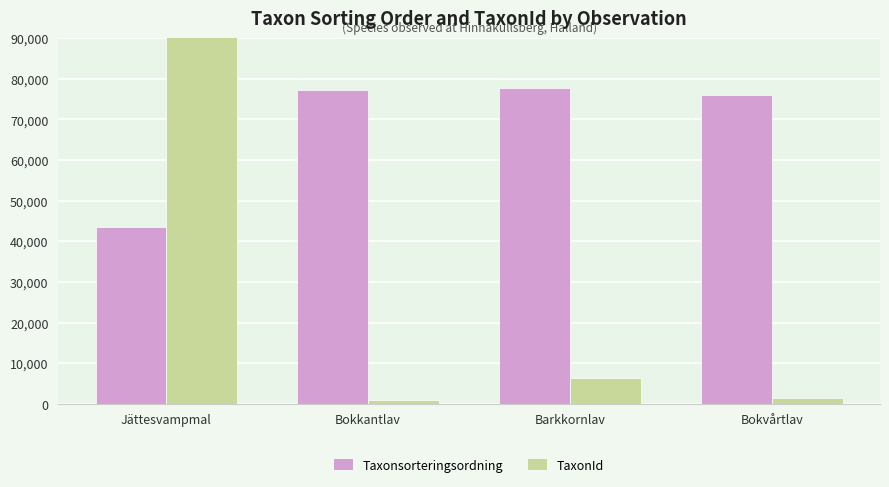

Are the bars grouped side by side (vs. stacked)?

Yes